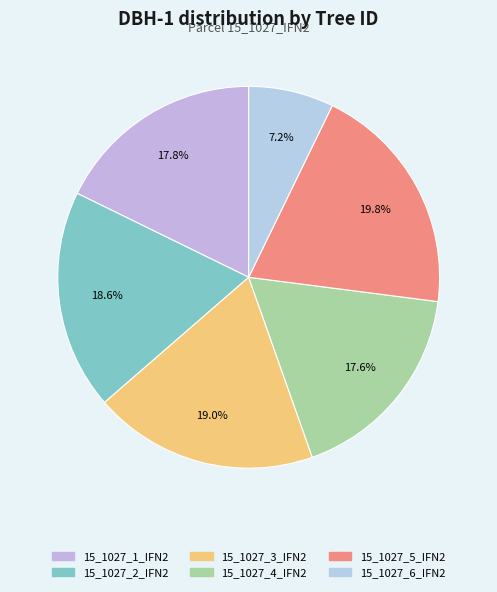

The 15_1027_2_IFN2 slice represents 19% of the pie. True or false?

True